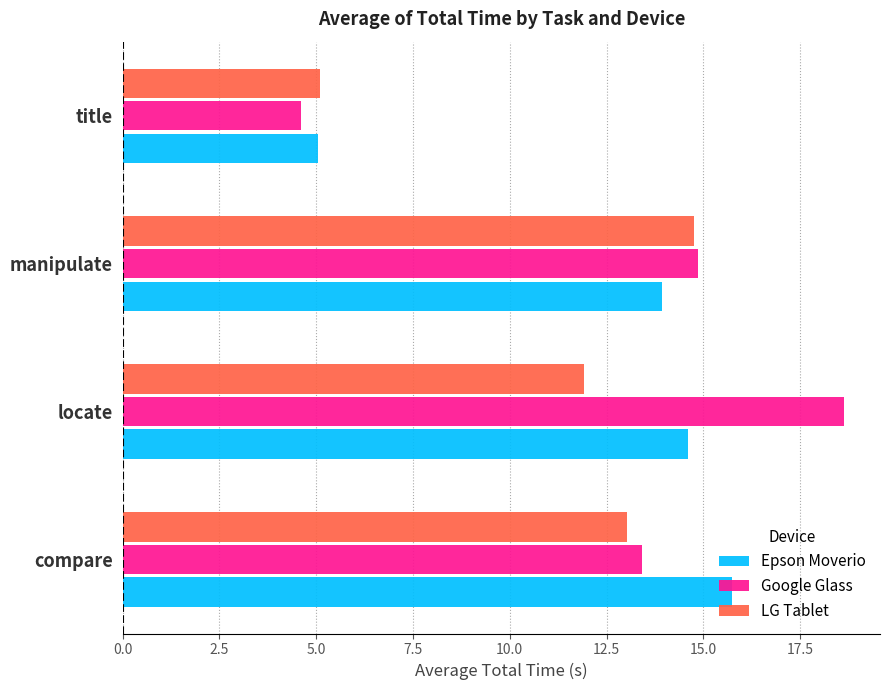

What is the difference between the second highest and minimum values in the LG Tablet series?

7.9